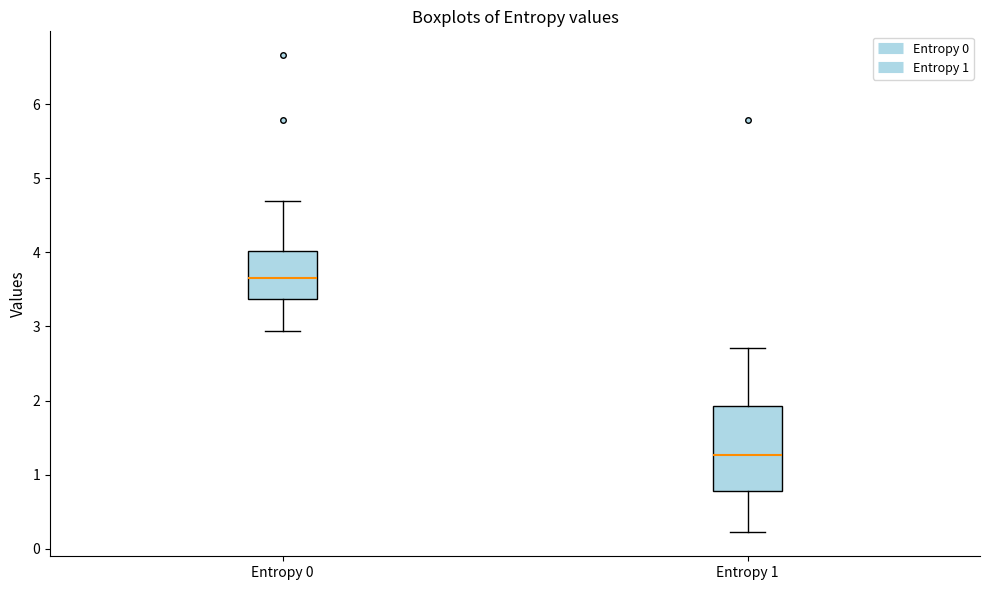

Reading left to right, read every box against the y-axis: the position of its median line, the range the box covers, and the ends of its whiskers. The values are not printed on the chart, so give them approximately, as read against the axis.

Entropy 0: median 3.6, box 3.4 to 4.0, whiskers 2.9 to 4.7
Entropy 1: median 1.3, box 0.8 to 1.9, whiskers 0.2 to 2.7